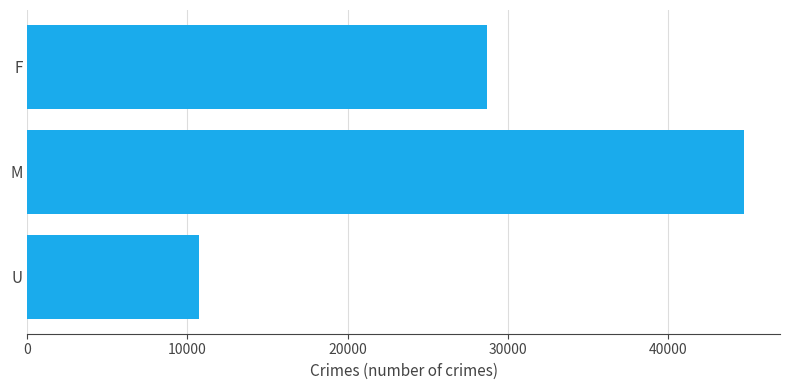

Which label corresponds to the largest value in the chart?

M